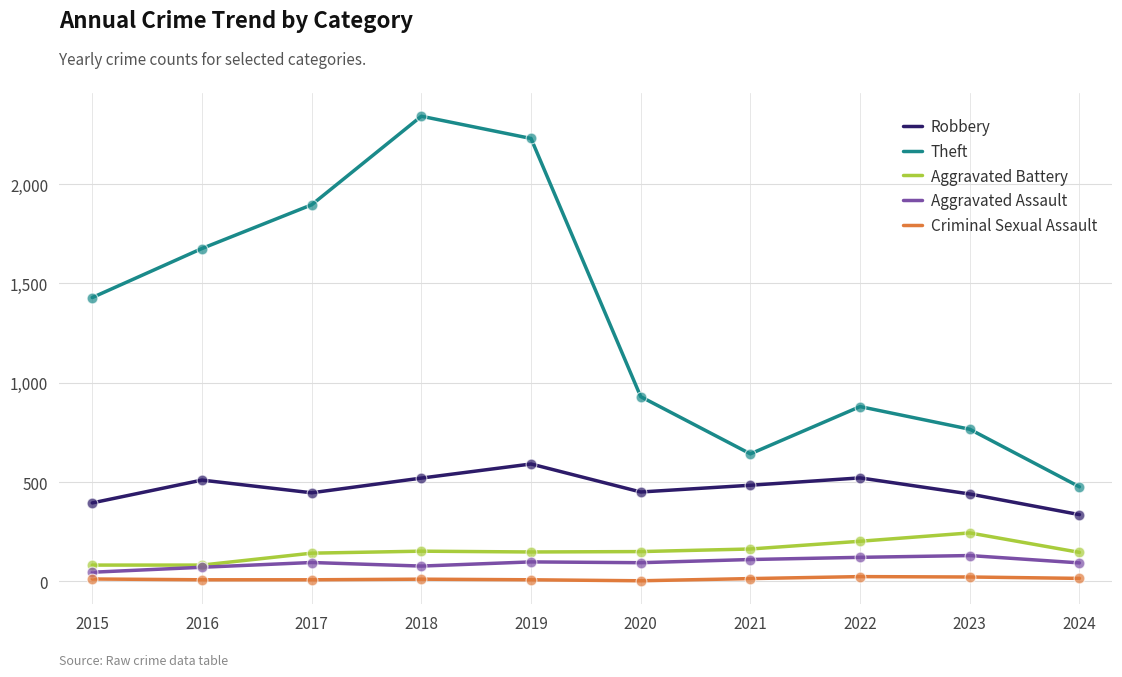

Which series has the largest total across all categories?

Theft